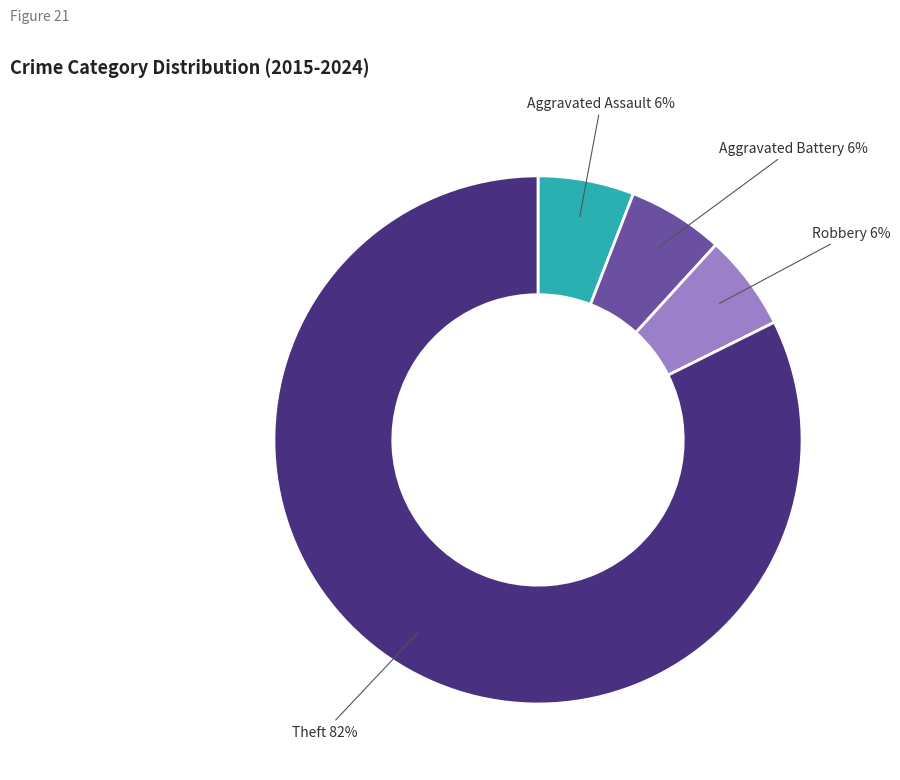

To the nearest percent, what is the average slice percentage?

25%